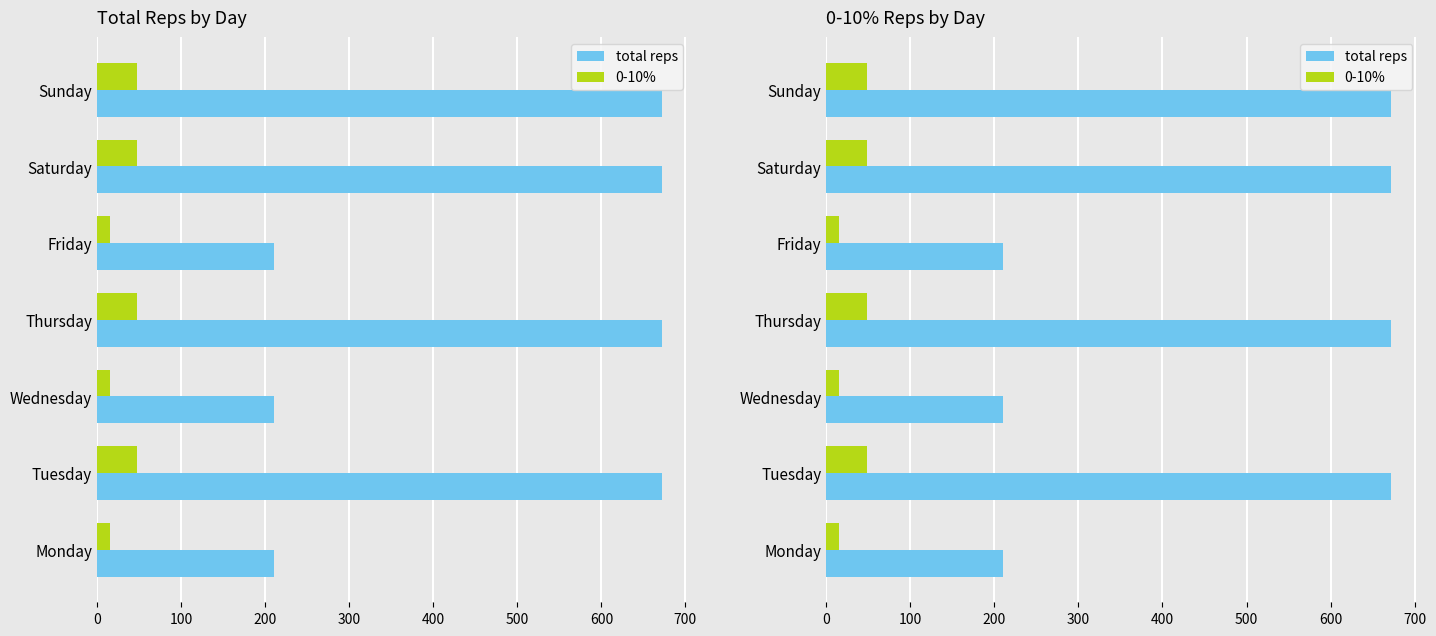

Is it true that total reps equals 347 at Monday?

False